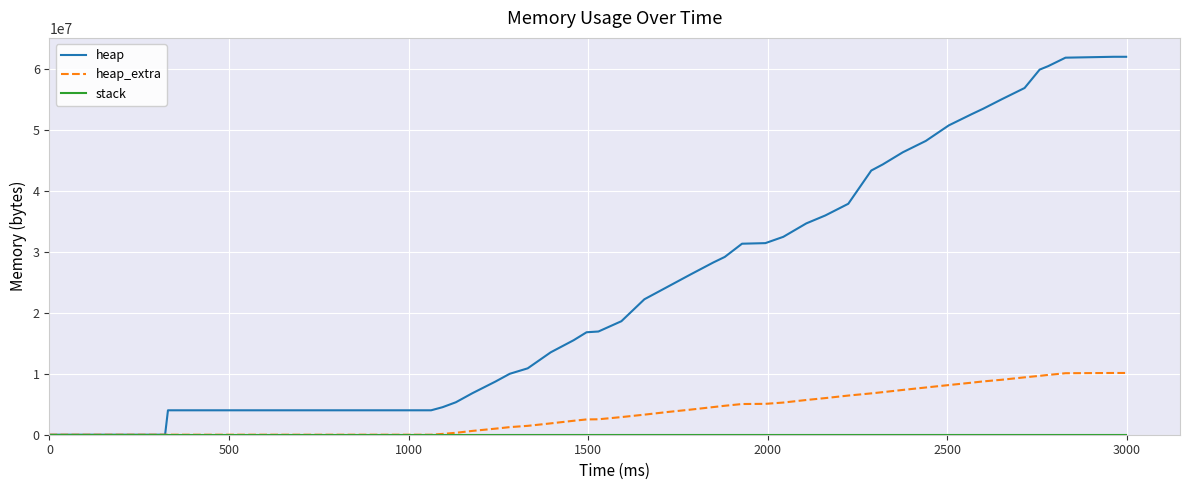

Which series has the widest spread of values?

heap